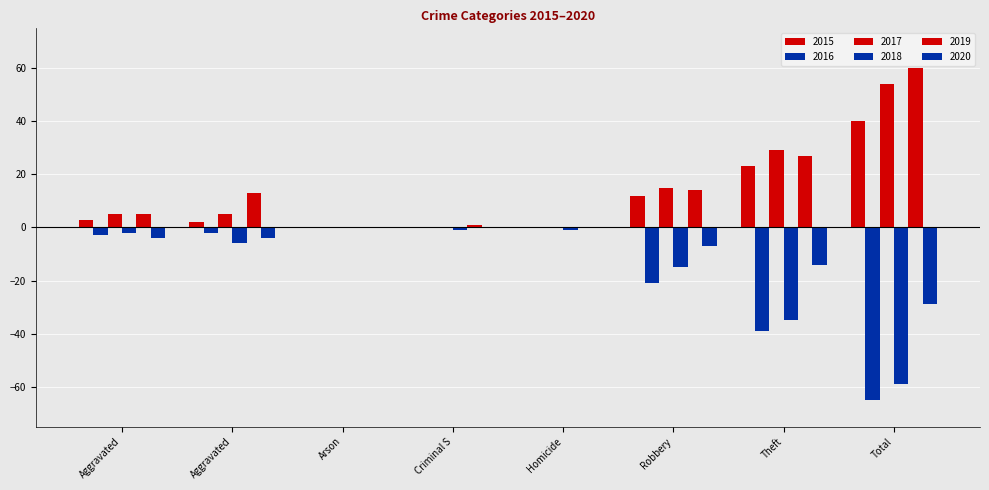

Reading right to left, transcribe all the data shown in this chart.

2015: 40	23	12	0	0	0	2	3
2016: -65	-39	-21	0	0	0	-2	-3
2017: 54	29	15	0	0	0	5	5
2018: -59	-35	-15	-1	-1	0	-6	-2
2019: 60	27	14	0	1	0	13	5
2020: -29	-14	-7	0	0	0	-4	-4